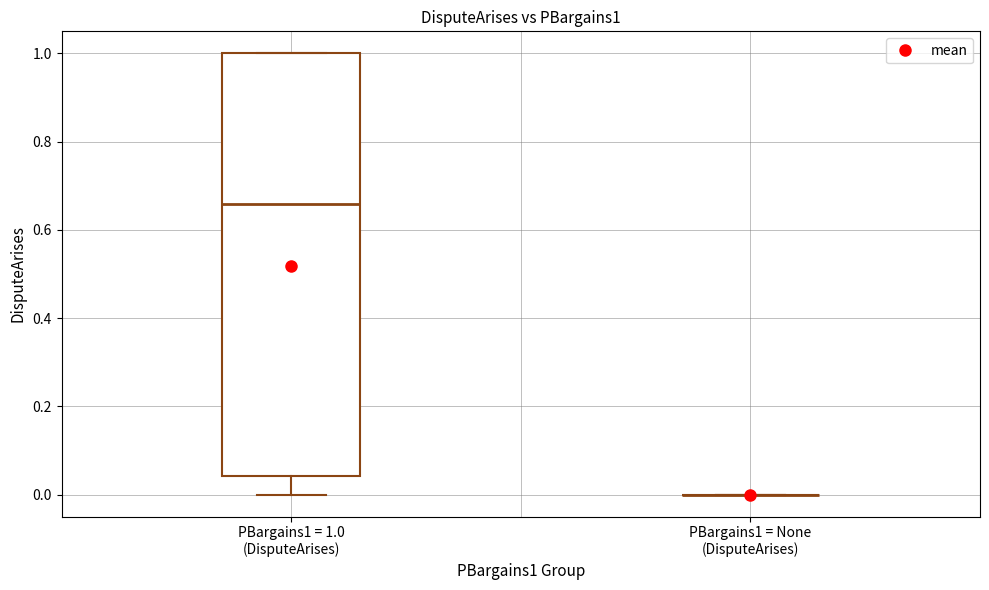

Which box is the tallest, from its lower edge to its upper edge?

PBargains1 = 1.0 (DisputeArises)